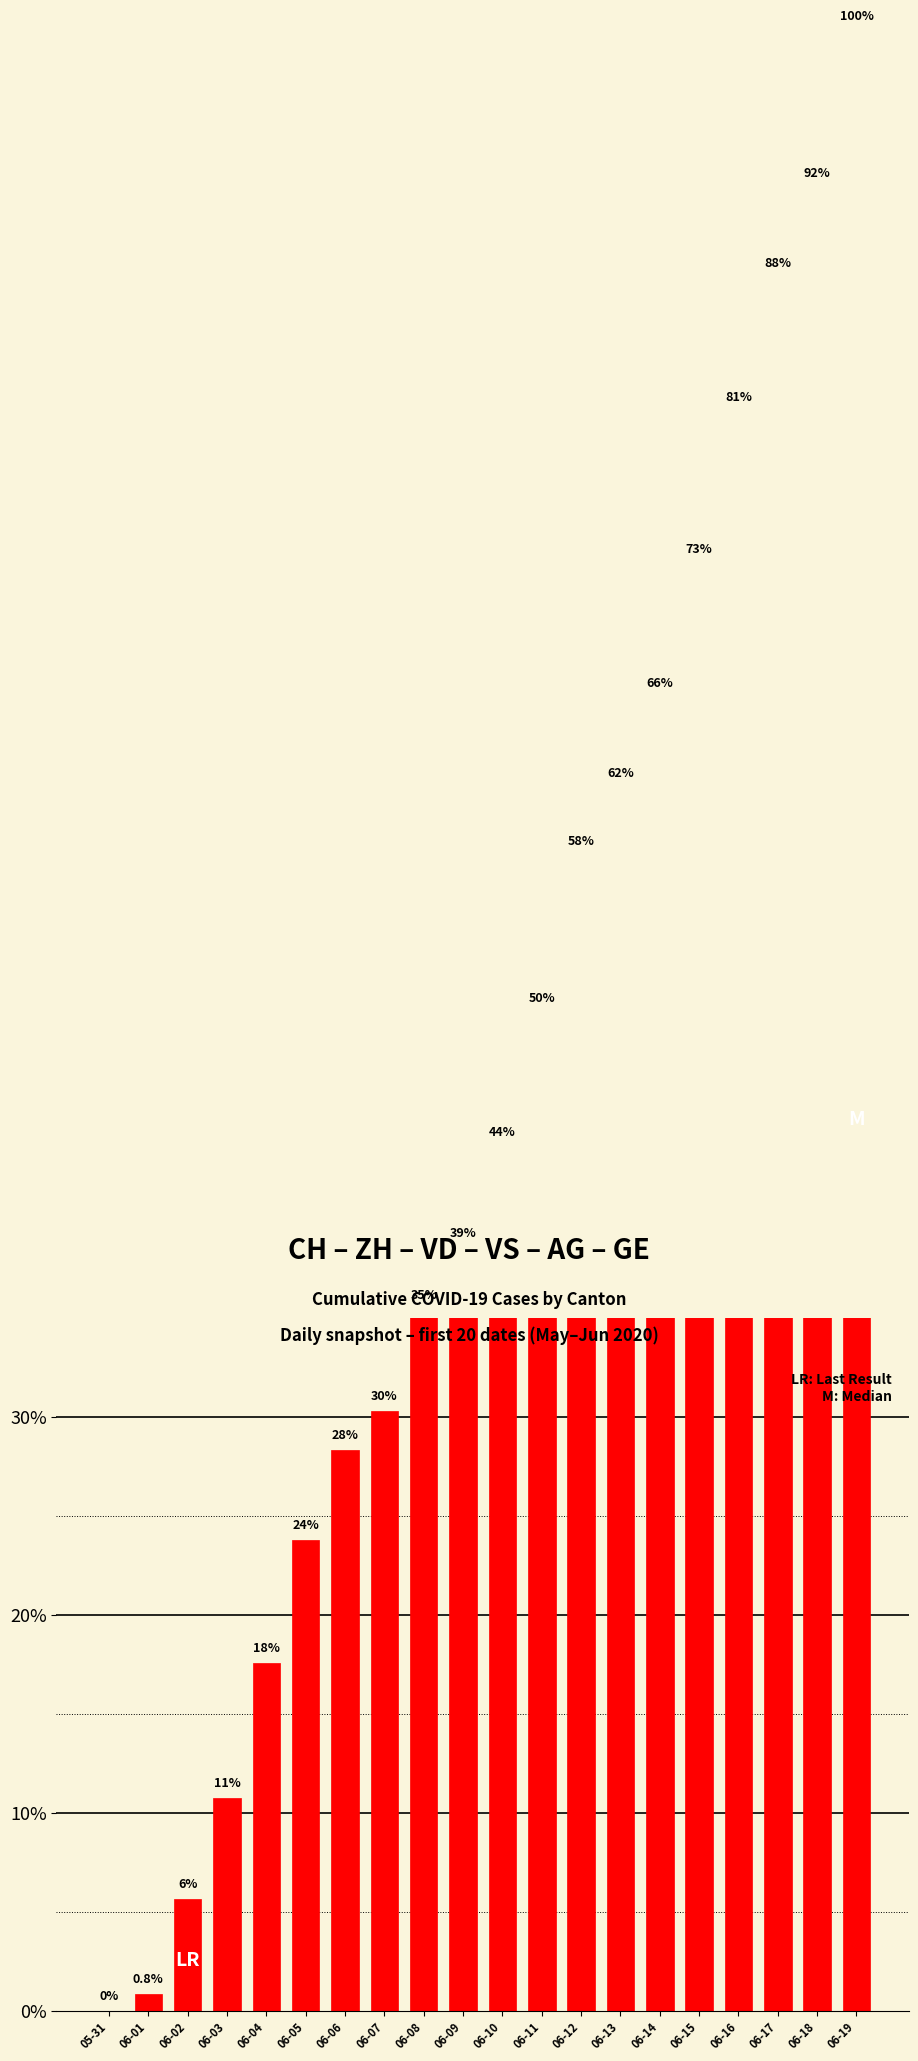

Between 06-12 and 06-04, which is larger?

06-12